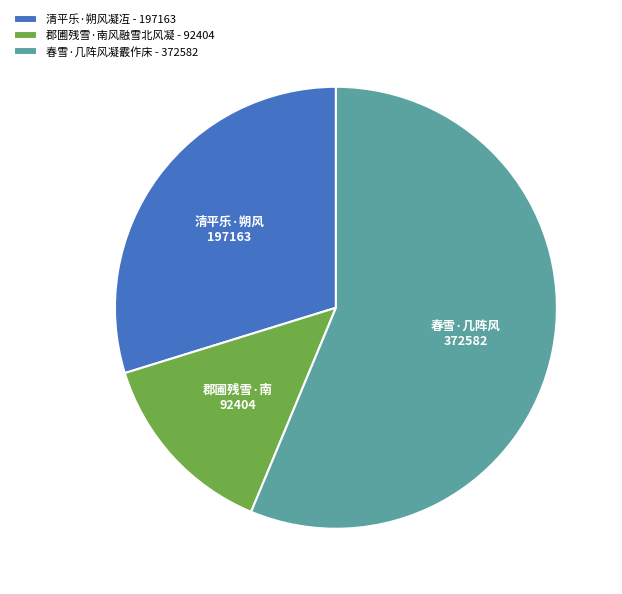

Is the sum of 春雪·几阵风凝霰作床 - 372582 and 清平乐·朔风凝冱 - 197163 greater than half?

Yes